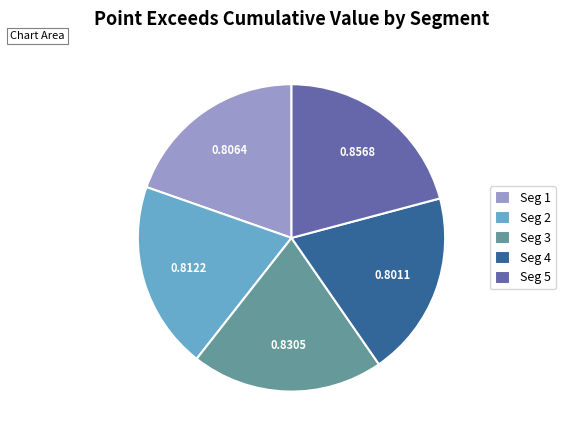

Between Seg 5 and Seg 1, which is larger?

Seg 5